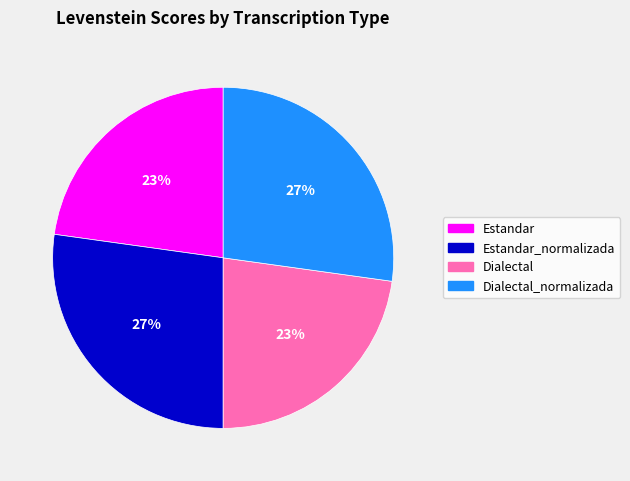

Is there any slice that represents more than half of the pie?

No